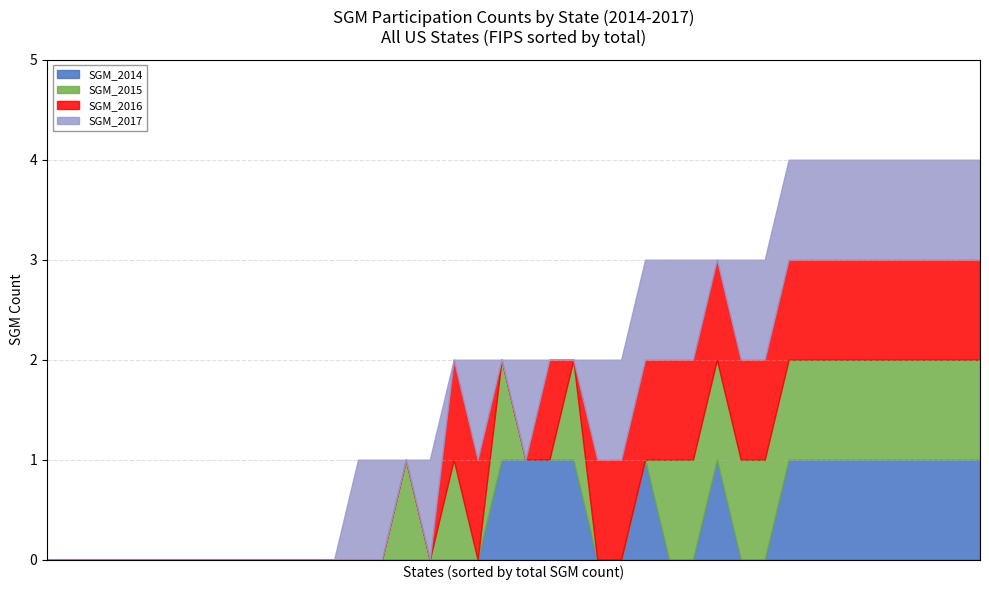

Which series changed the most between 25 and 33?

SGM_2015